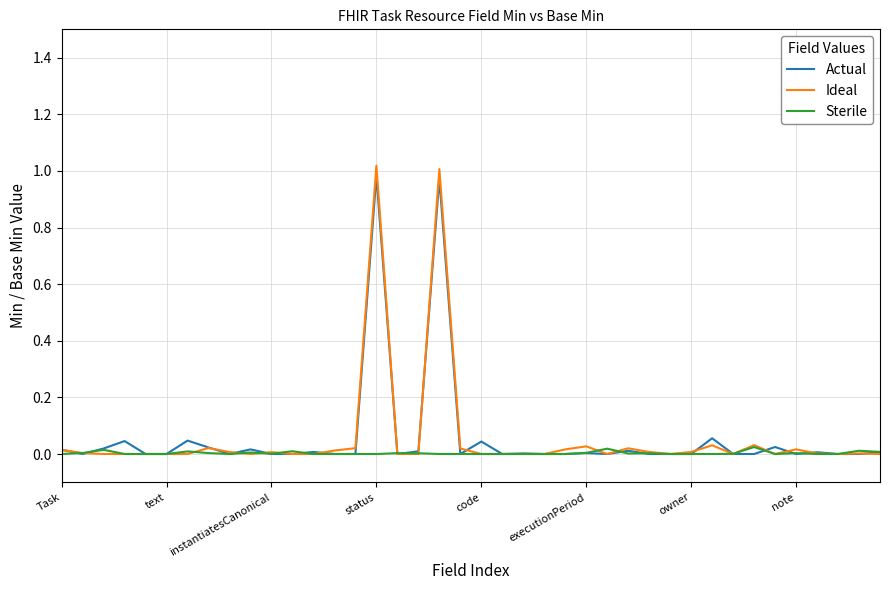

Which series has the widest spread of values?

Ideal